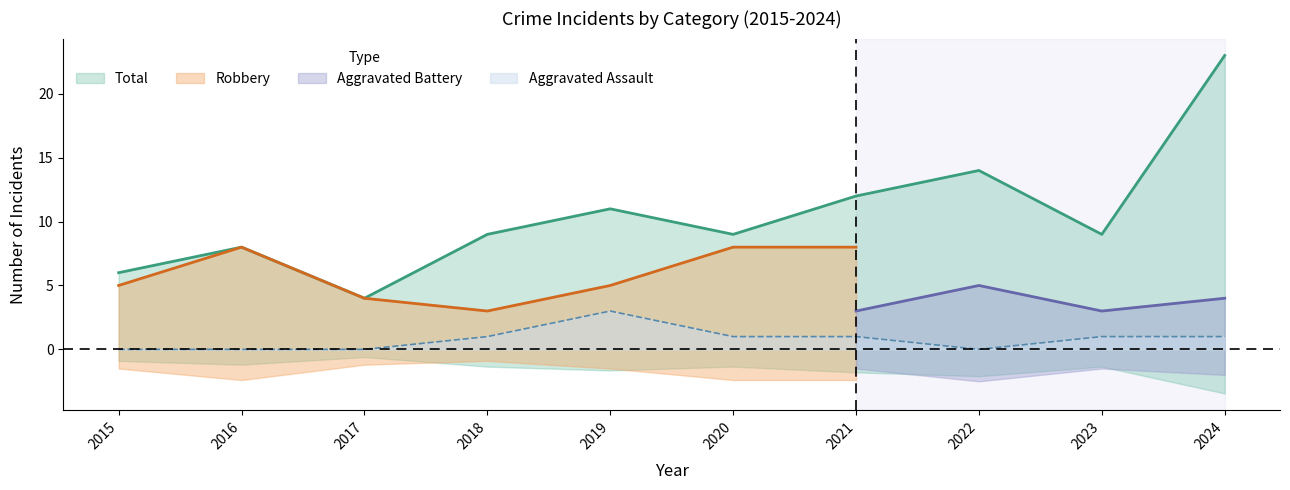

Is it true that Aggravated Assault equals -1 at 2017?

False